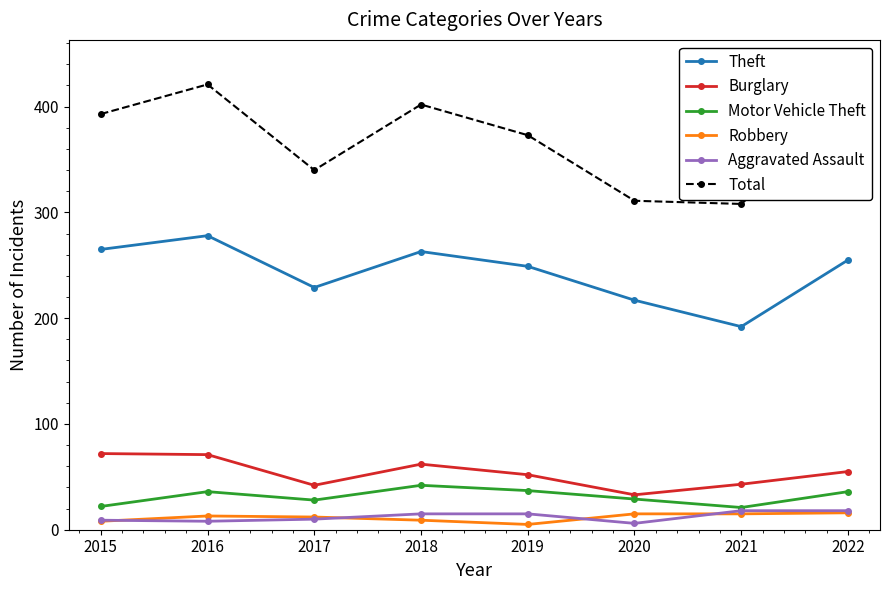

Which series has the largest range (max minus min)?

Total